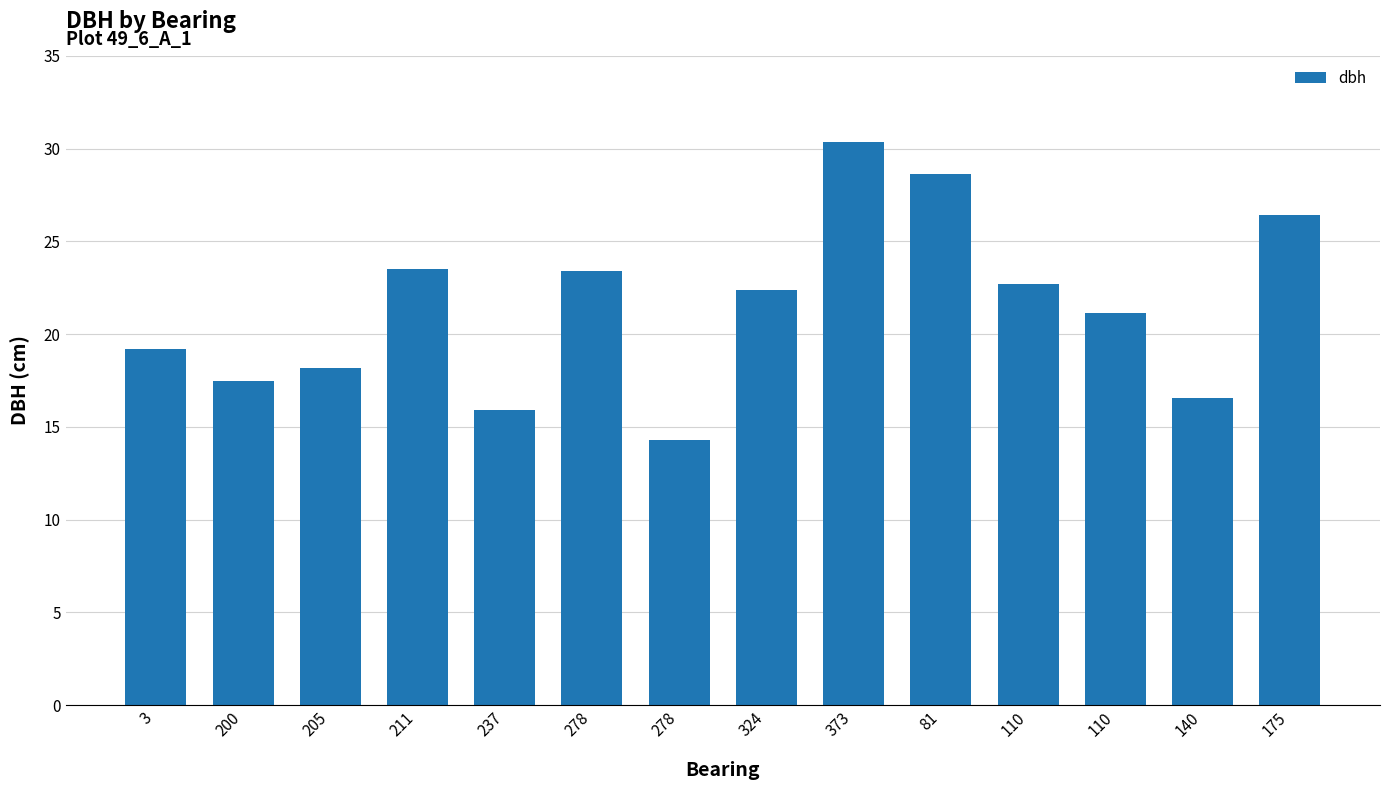

What is the maximum value shown in the chart?

30.4